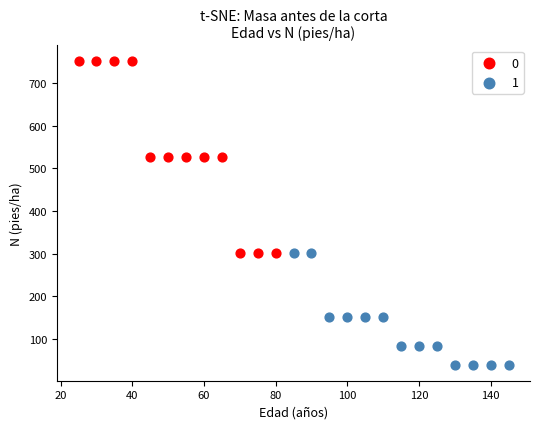

Which series has the largest Y range (max minus min)?

0